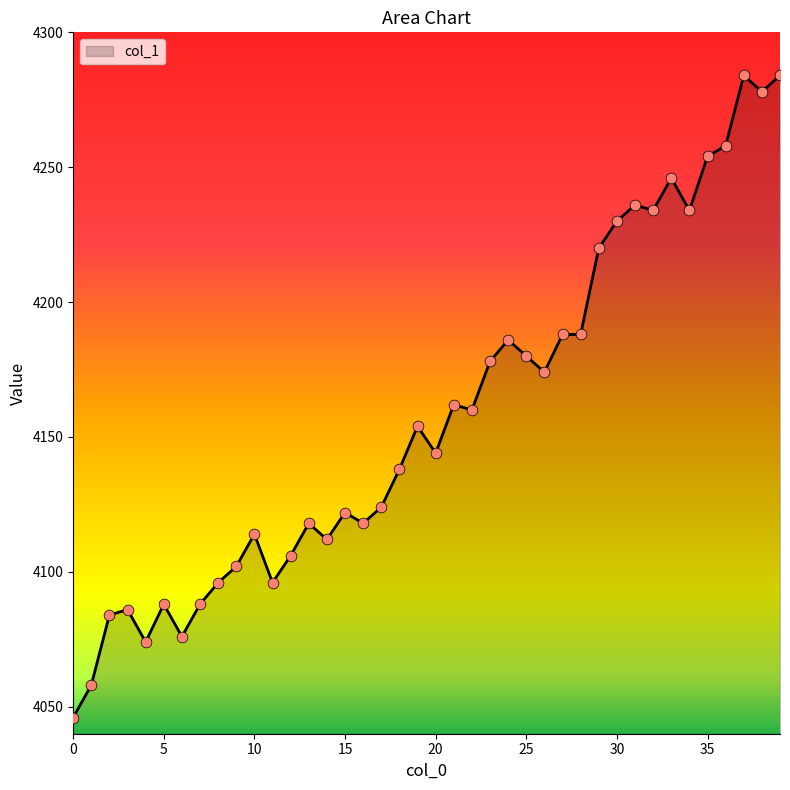

What is the difference between the maximum and minimum values?

238